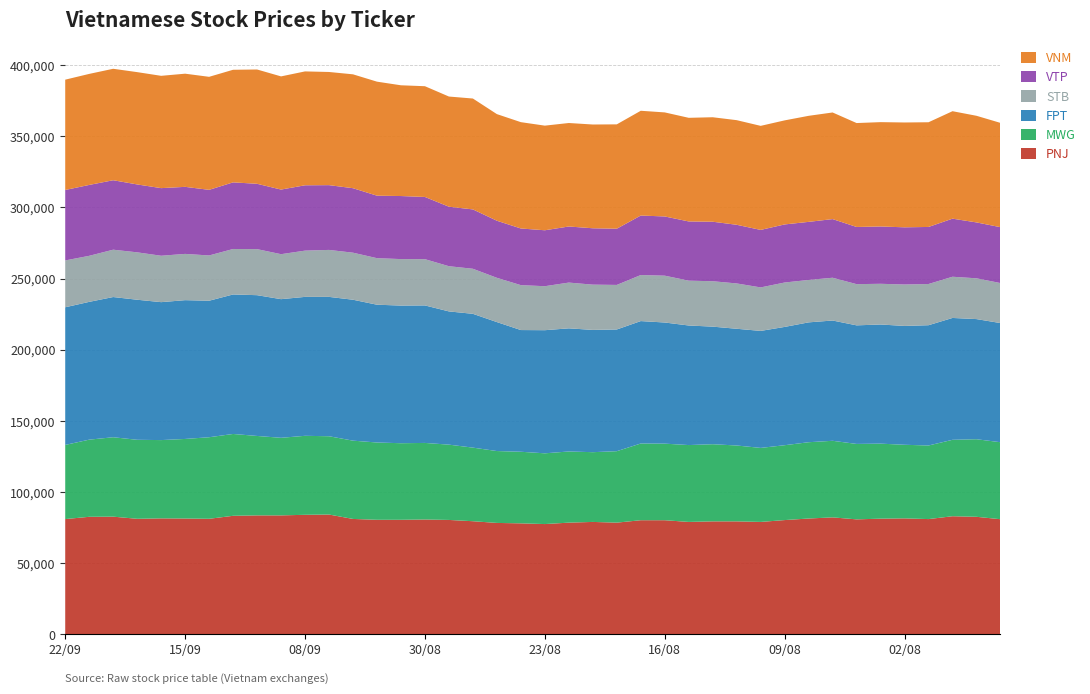

Reading right to left, transcribe all the data shown in this chart.

PNJ: 27/07=80900	28/07=82600	31/07=83000	01/08=81000	02/08=81500	03/08=81300	04/08=80800	07/08=82200	08/08=81400	09/08=80300	10/08=79000	11/08=79400	14/08=79400	15/08=79000	16/08=80200	17/08=80200	18/08=78500	21/08=79000	22/08=78500	23/08=77500	24/08=78000	25/08=78300	28/08=79500	29/08=80400	30/08=80700	31/08=80500	05/09=80500	06/09=81100	07/09=84200	08/09=84000	11/09=83600	12/09=83600	13/09=83300	14/09=81200	15/09=81400	18/09=81500	19/09=81200	20/09=82700	21/09=82600	22/09=81000
MWG: 27/07=54100	28/07=54500	31/07=53700	01/08=51700	02/08=51700	03/08=52700	04/08=53000	07/08=53800	08/08=53600	09/08=52600	10/08=52000	11/08=53300	14/08=54200	15/08=54000	16/08=53800	17/08=53900	18/08=50200	21/08=49000	22/08=50000	23/08=49700	24/08=50300	25/08=50500	28/08=51700	29/08=52900	30/08=53800	31/08=53800	05/09=54300	06/09=55000	07/09=55000	08/09=55500	11/09=54500	12/09=55800	13/09=57500	14/09=57300	15/09=55900	18/09=55000	19/09=55500	20/09=55800	21/09=54200	22/09=52100
FPT: 27/07=83700	28/07=84400	31/07=85600	01/08=84500	02/08=83500	03/08=83700	04/08=83300	07/08=84500	08/08=84200	09/08=83100	10/08=82200	11/08=82000	14/08=82600	15/08=84000	16/08=85100	17/08=86000	18/08=85500	21/08=85900	22/08=86500	23/08=86500	24/08=85500	25/08=90600	28/08=94000	29/08=93600	30/08=96600	31/08=96700	05/09=96800	06/09=99000	07/09=97900	08/09=97600	11/09=97400	12/09=98900	13/09=98000	14/09=95900	15/09=97500	18/09=96900	19/09=98400	20/09=98500	21/09=96800	22/09=96700
STB: 27/07=28100	28/07=28650	31/07=28950	01/08=28950	02/08=29100	03/08=28600	04/08=28950	07/08=30050	08/08=29800	09/08=31200	10/08=30550	11/08=31850	14/08=31900	15/08=31500	16/08=32900	17/08=32350	18/08=31300	21/08=31800	22/08=32150	23/08=30900	24/08=31550	25/08=31100	28/08=31650	29/08=31750	30/08=32500	31/08=32650	05/09=32700	06/09=33050	07/09=33000	08/09=32500	11/09=31600	12/09=32350	13/09=31950	14/09=31800	15/09=32500	18/09=32600	19/09=33300	20/09=33250	21/09=32350	22/09=32900
VTP: 27/07=39265	28/07=39265	31/07=40807	01/08=40081	02/08=40172	03/08=40263	04/08=40172	07/08=41200	08/08=40800	09/08=40800	10/08=40400	11/08=41200	14/08=41800	15/08=41600	16/08=41600	17/08=41800	18/08=39500	21/08=39600	22/08=39400	23/08=39300	24/08=39800	25/08=40100	28/08=41700	29/08=41800	30/08=43700	31/08=44300	05/09=43900	06/09=45300	07/09=45500	08/09=45900	11/09=45400	12/09=45900	13/09=46800	14/09=46100	15/09=47100	18/09=47500	19/09=47700	20/09=48800	21/09=49800	22/09=49500
VNM: 27/07=73263	28/07=74908	31/07=75489	01/08=73553	02/08=73650	03/08=73300	04/08=73000	07/08=74900	08/08=74500	09/08=73100	10/08=73100	11/08=73500	14/08=73400	15/08=72800	16/08=73100	17/08=73600	18/08=73300	21/08=72900	22/08=72700	23/08=73500	24/08=74700	25/08=74900	28/08=77900	29/08=77400	30/08=77800	31/08=77800	05/09=80100	06/09=80000	07/09=79500	08/09=80000	11/09=79500	12/09=80300	13/09=79100	14/09=79400	15/09=79500	18/09=78900	19/09=78900	20/09=78300	21/09=78000	22/09=77500